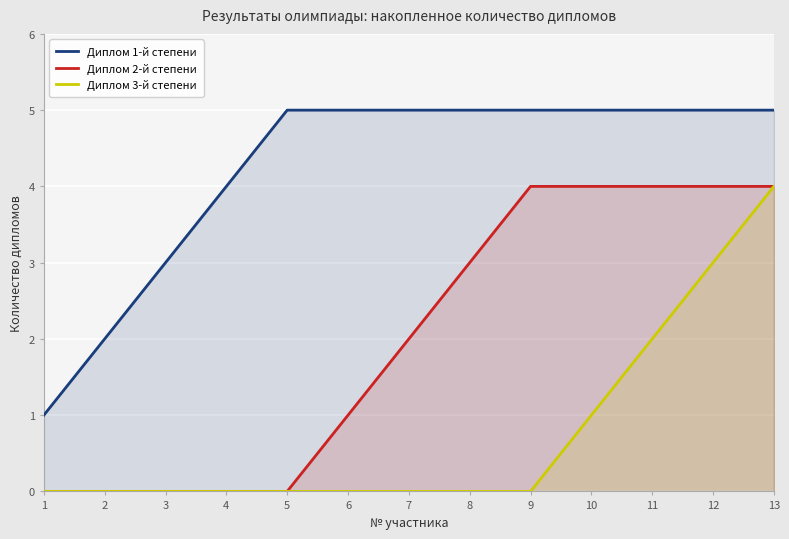

What is the sum of all Диплом 3-й степени values?

10